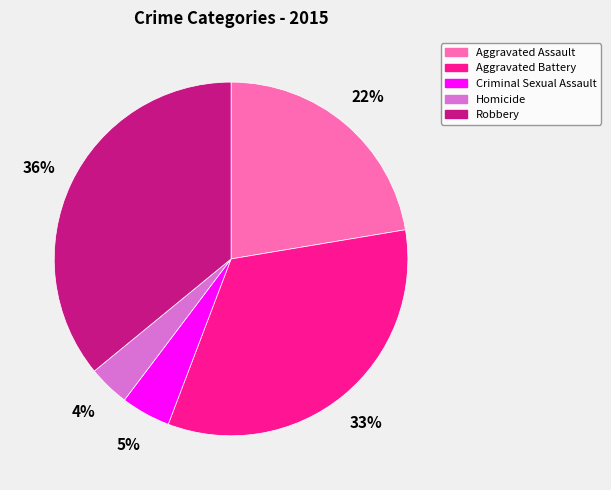

To the nearest percent, what is the average slice percentage?

20%